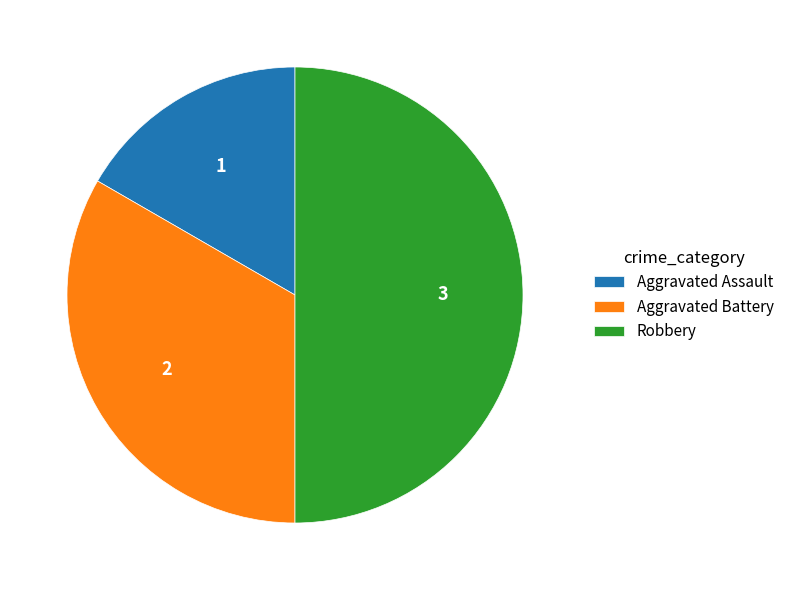

Is Aggravated Assault the majority of the pie?

No